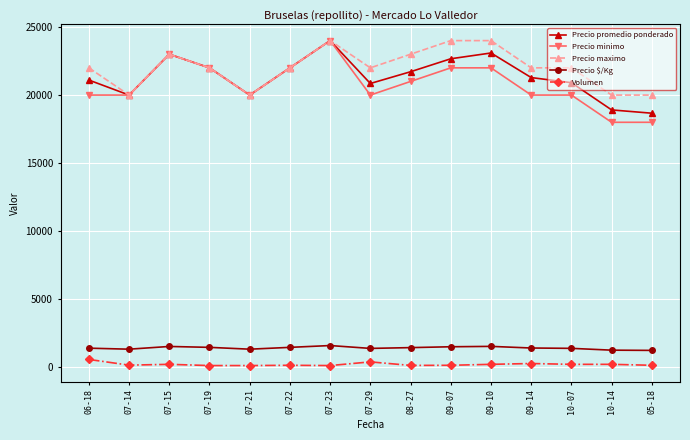

True or false: Volumen has more than 1 points higher than both neighbors.

True